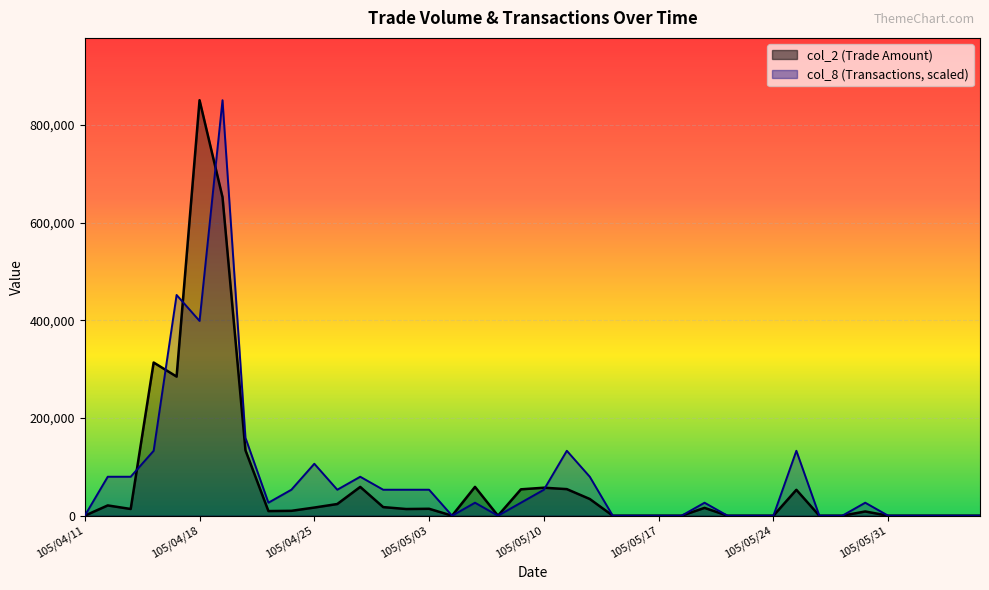

What are all the series names shown in the legend?

col_2, col_8